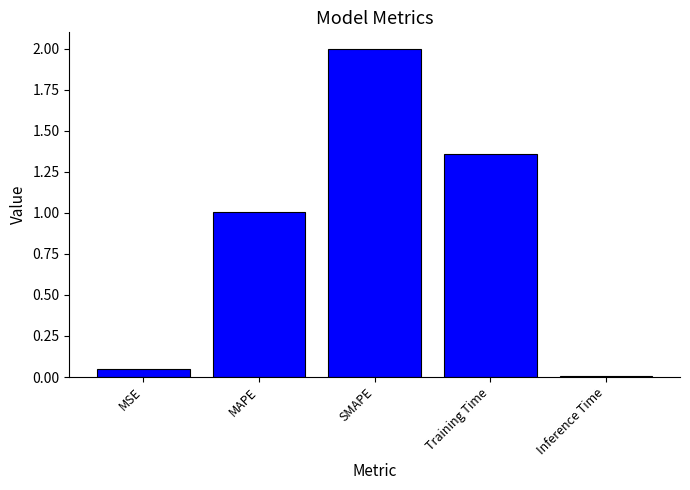

Rank the categories by value from highest to lowest.

SMAPE, Training Time, MAPE, MSE, Inference Time